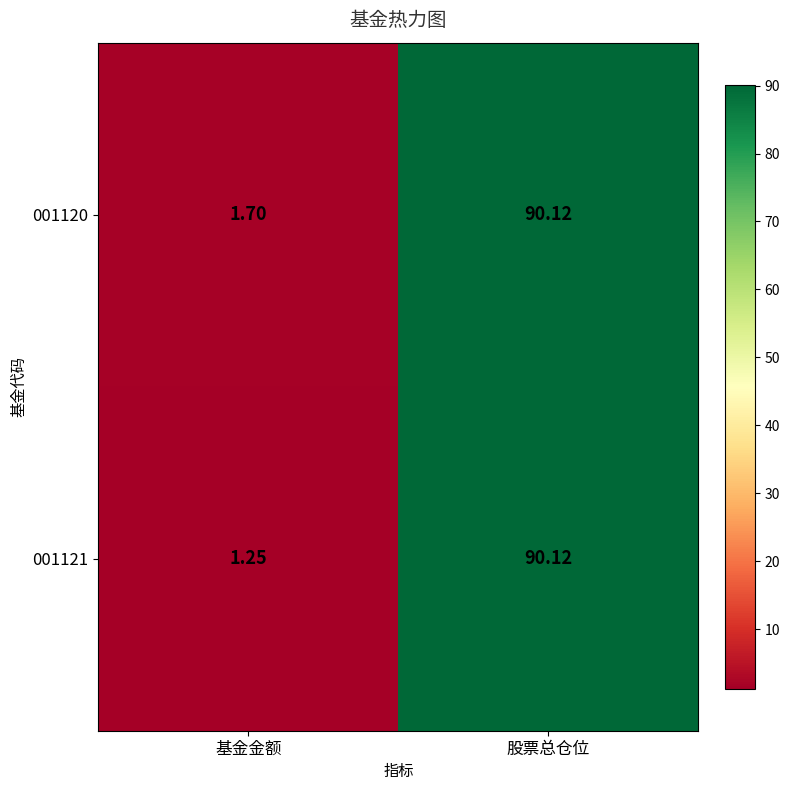

List the labels in order of 001121 value, largest first.

股票总仓位, 基金金额